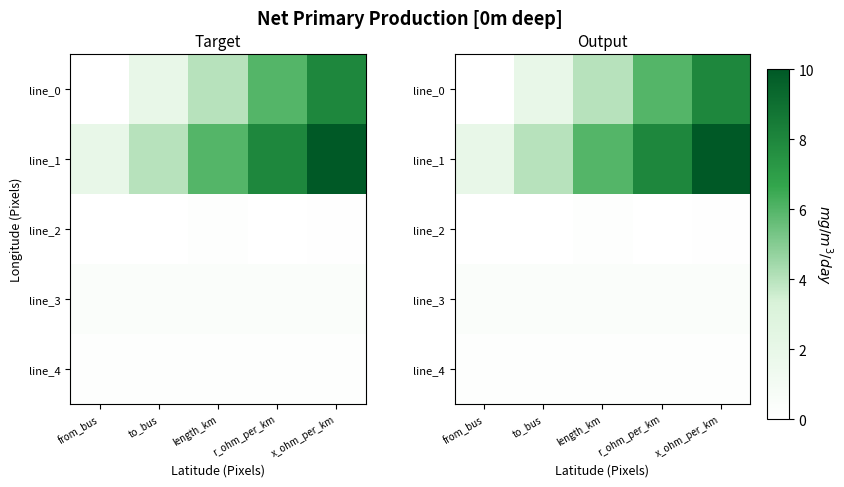

What is the difference between the line_0 values at from_bus and x_ohm_per_km?

8.0